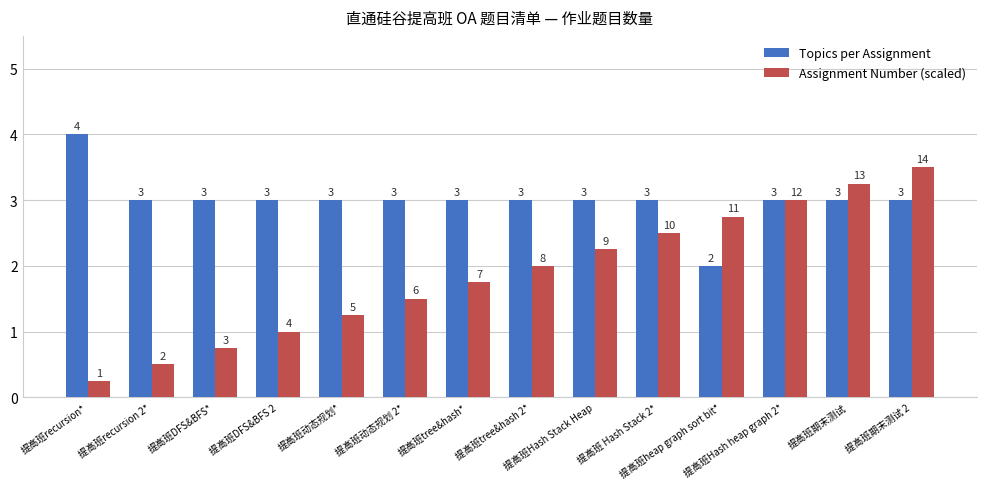

Which series has the largest total across all categories?

Topics per Assignment